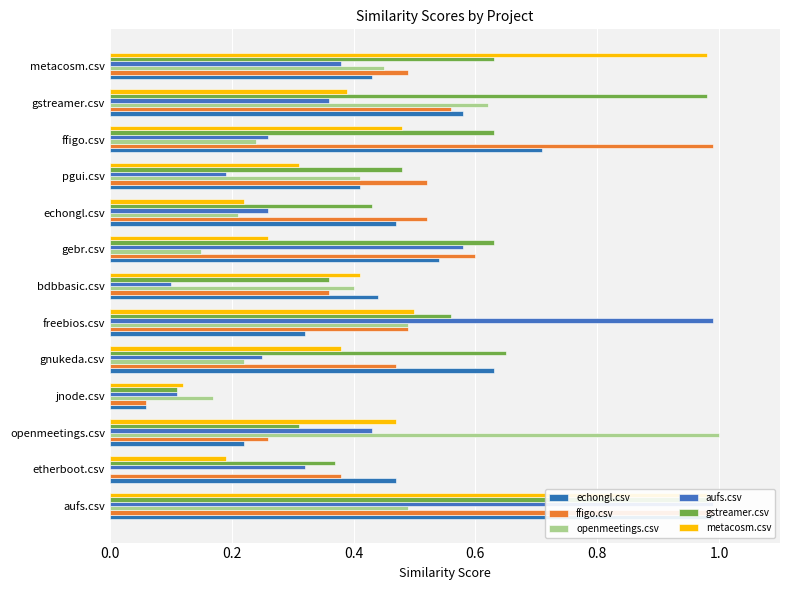

What is the difference between the aufs.csv values at aufs.csv and gstreamer.csv?

0.6